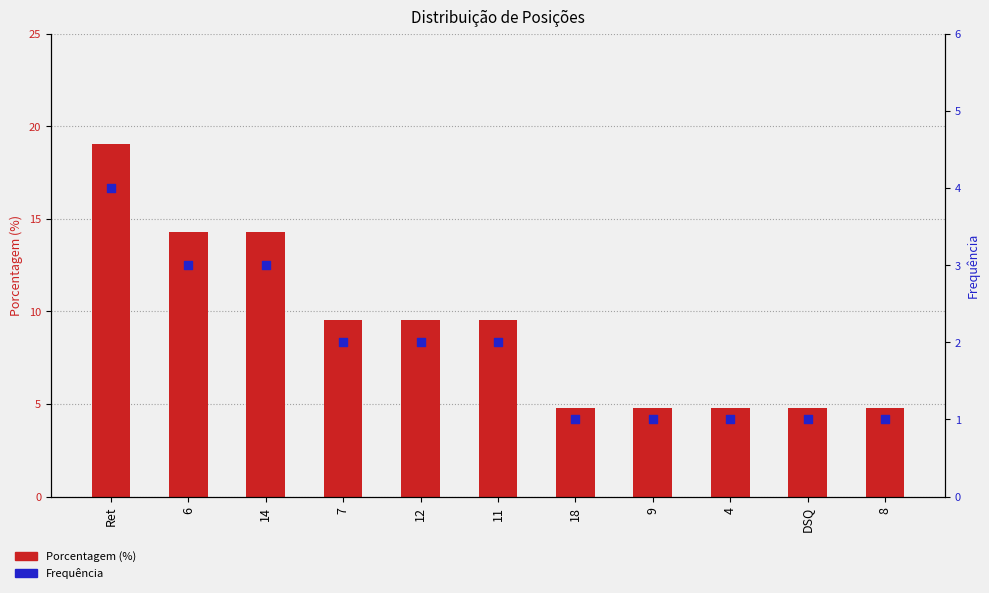

Which series has the largest Y range (max minus min)?

Porcentagem (%)